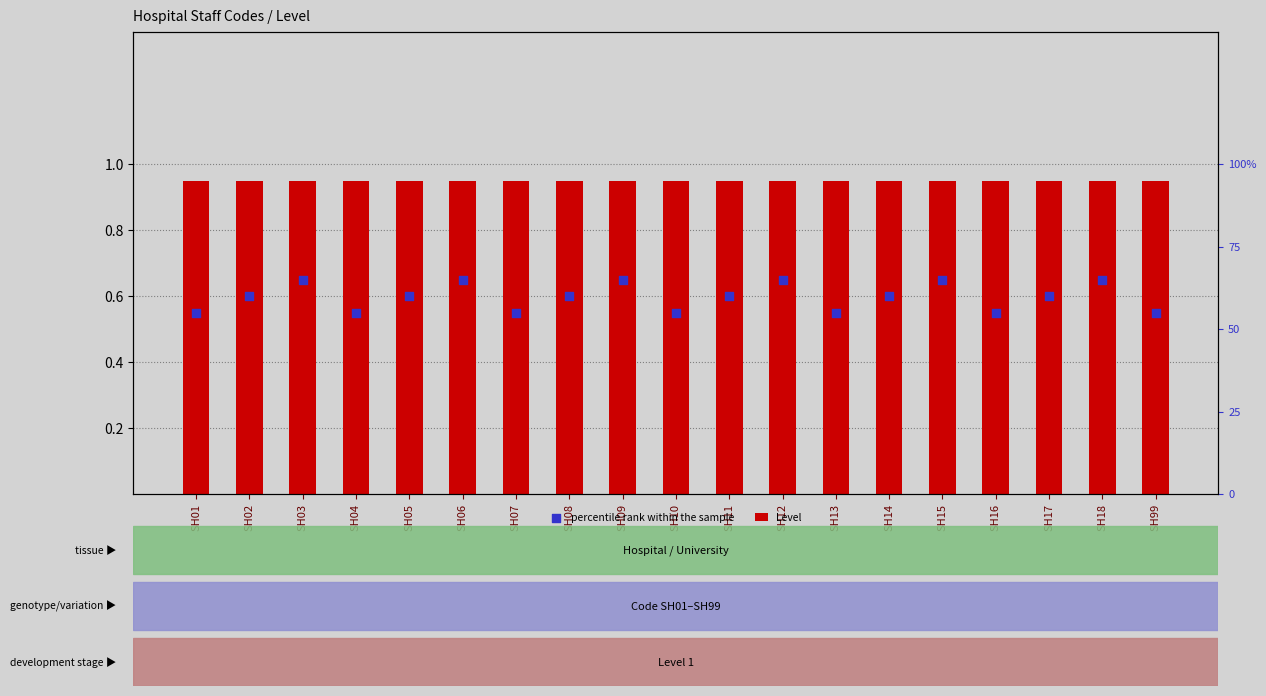

Which series contains the lowest Y value?

percentile rank within the sample